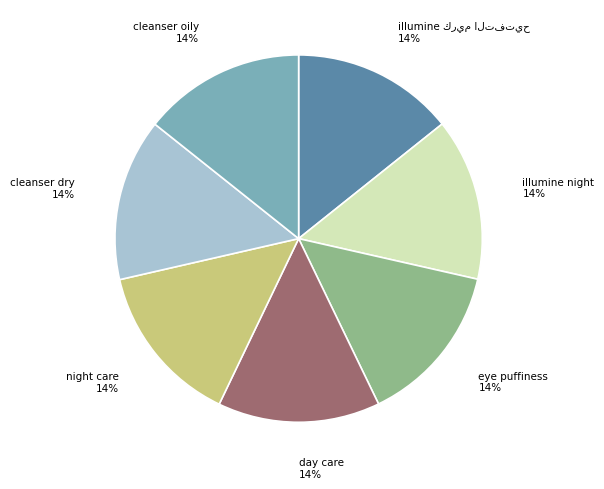

To the nearest percent, what is the average slice percentage?

14%